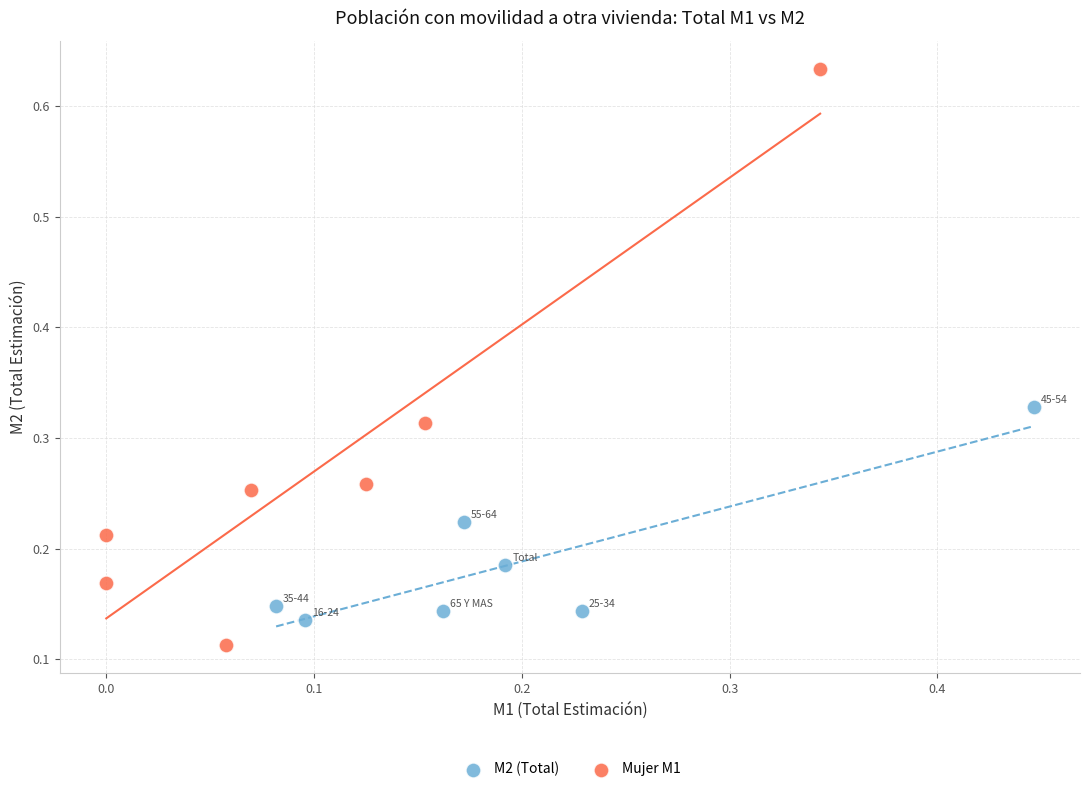

Which series contains the highest Y value?

Mujer M1